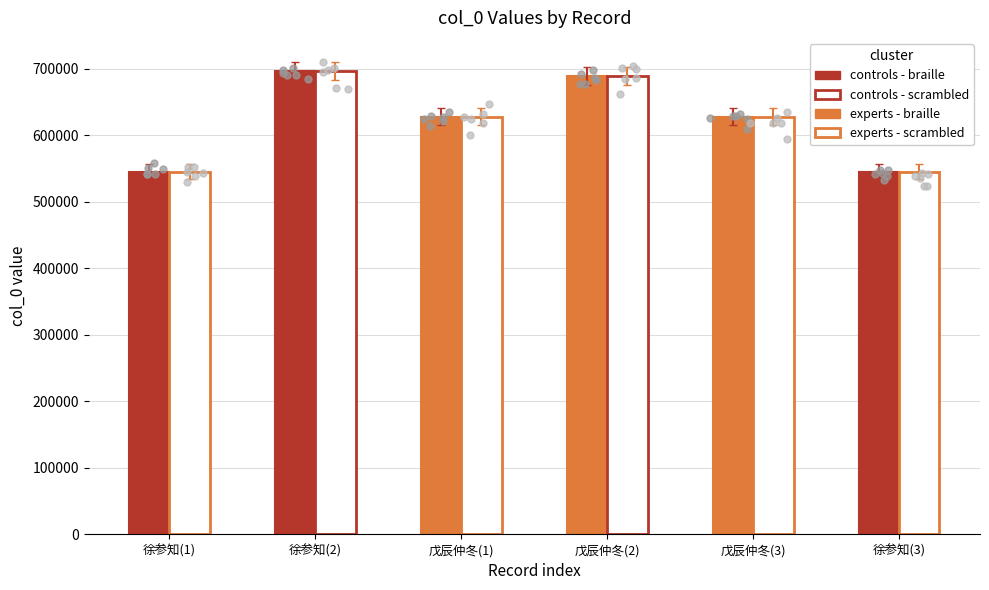

At how many categories does at least one series exceed 579207?

4